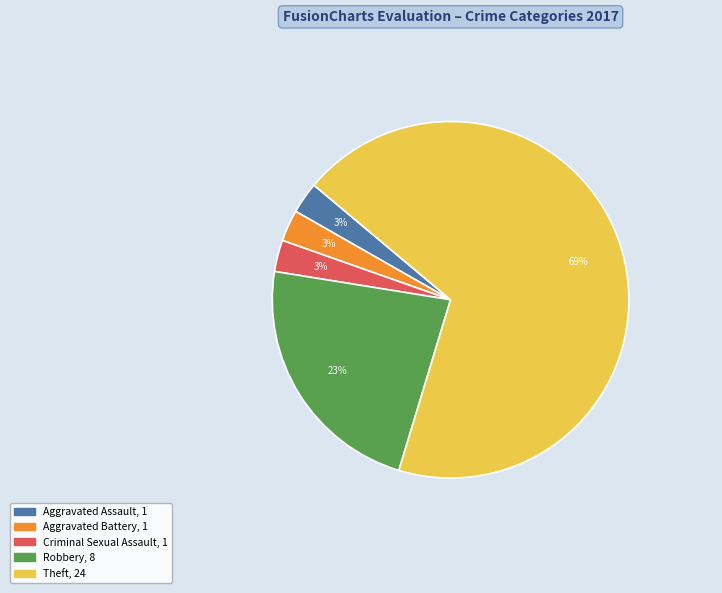

Does any single category account for the majority?

Yes